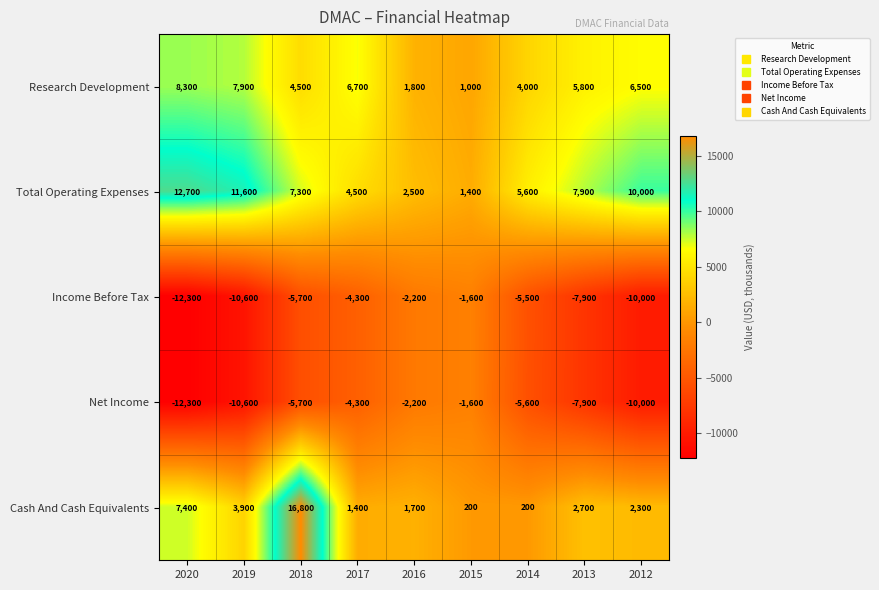

At which category is the sum across all series the highest?

2018